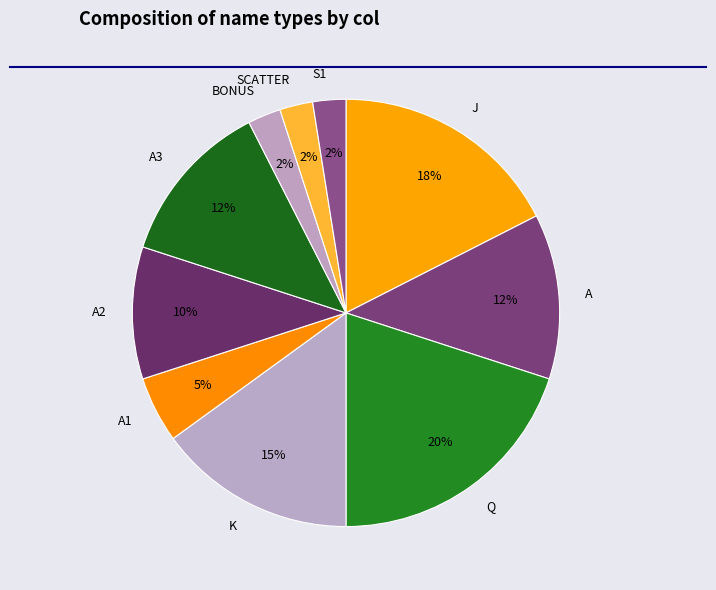

What percentage is the A2 slice, to the nearest percent?

10%